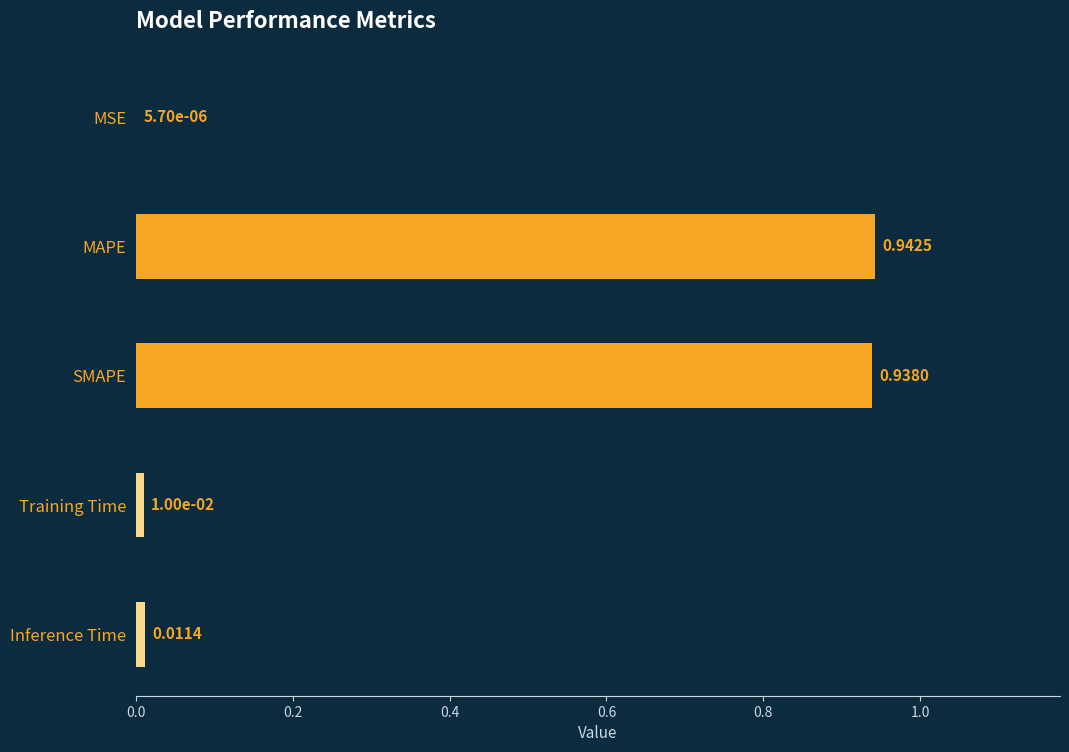

Which has a higher value, MAPE or Inference Time?

MAPE